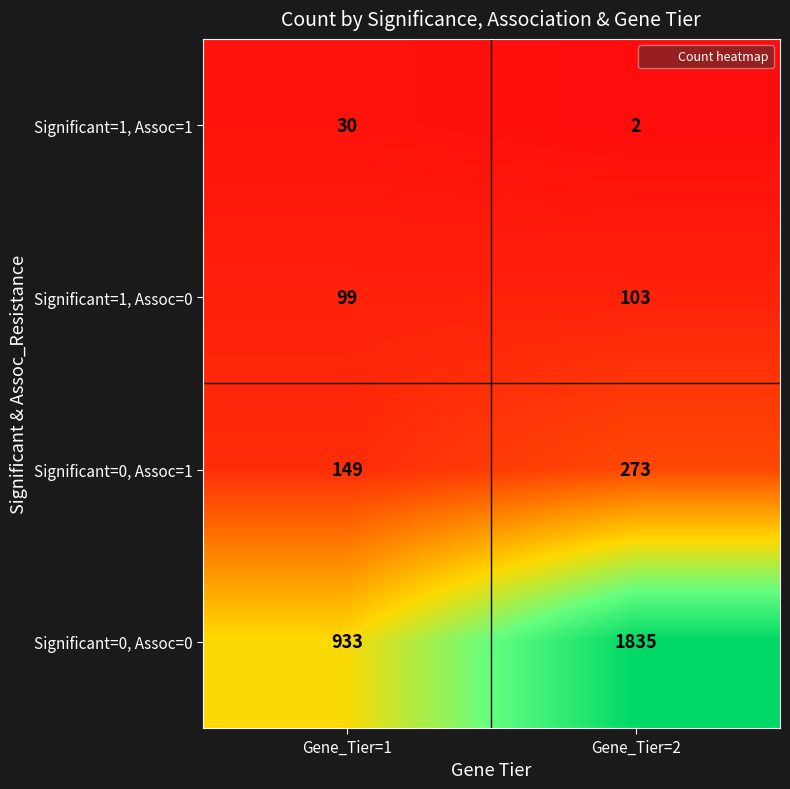

Which series has the largest total across all categories?

Significant=0, Assoc=0